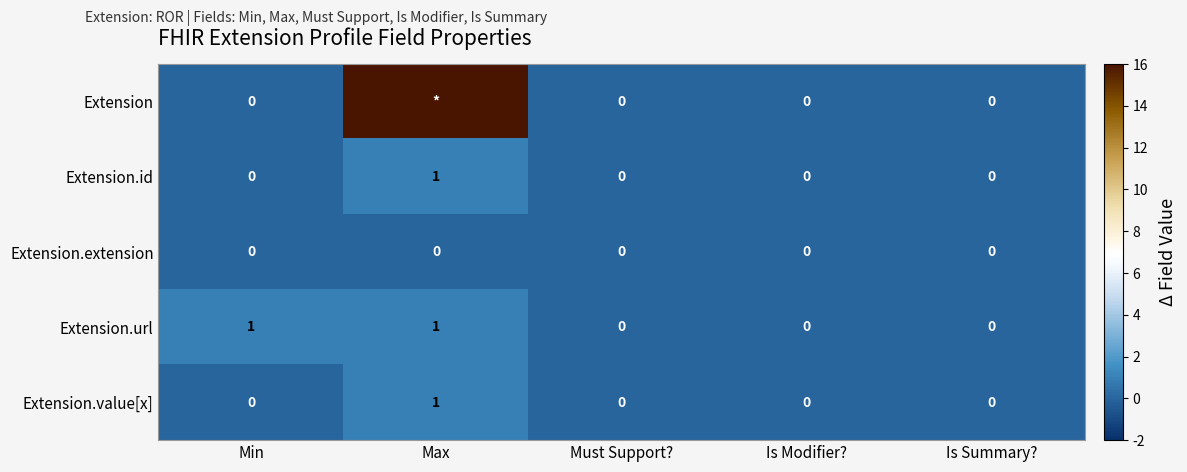

The value of Extension.id at Min is 1. True or false?

False